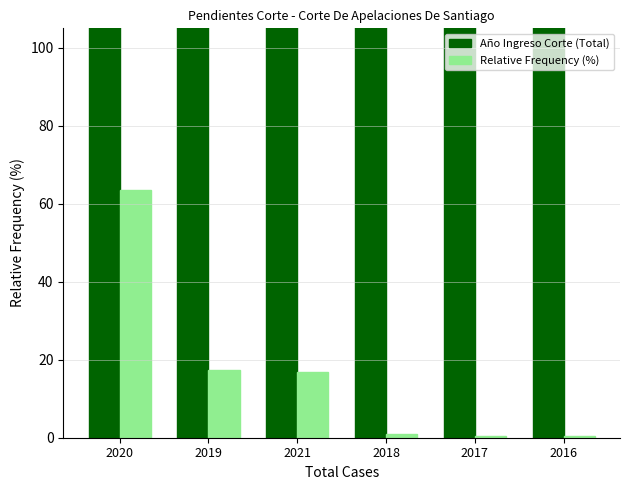

Is the value of Año Ingreso Corte (Total) at 2020 greater than the value of Relative Frequency (%) at 2019?

Yes